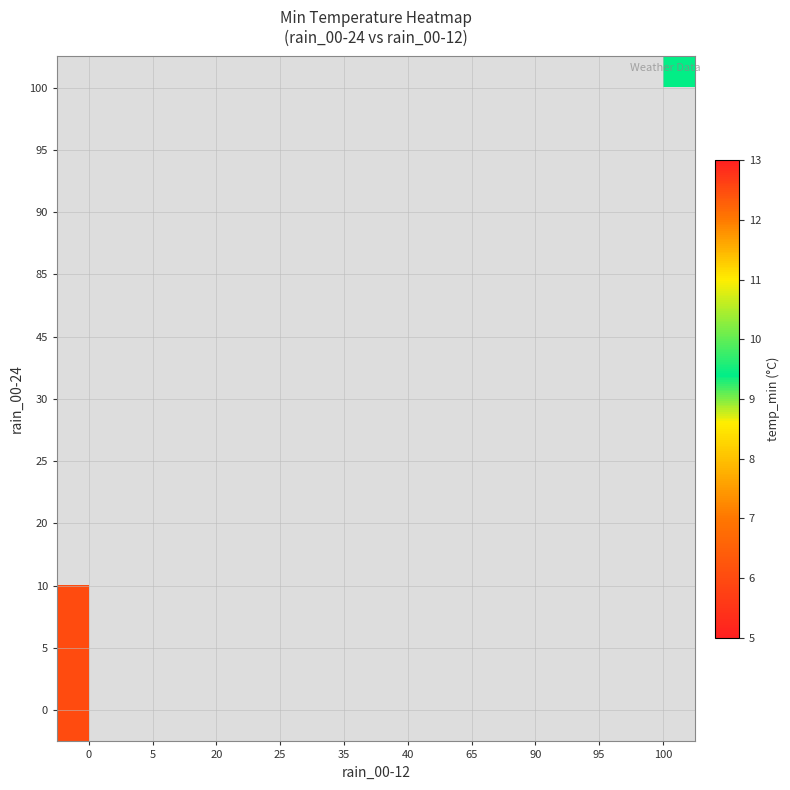

Count the number of data series in this chart.

11